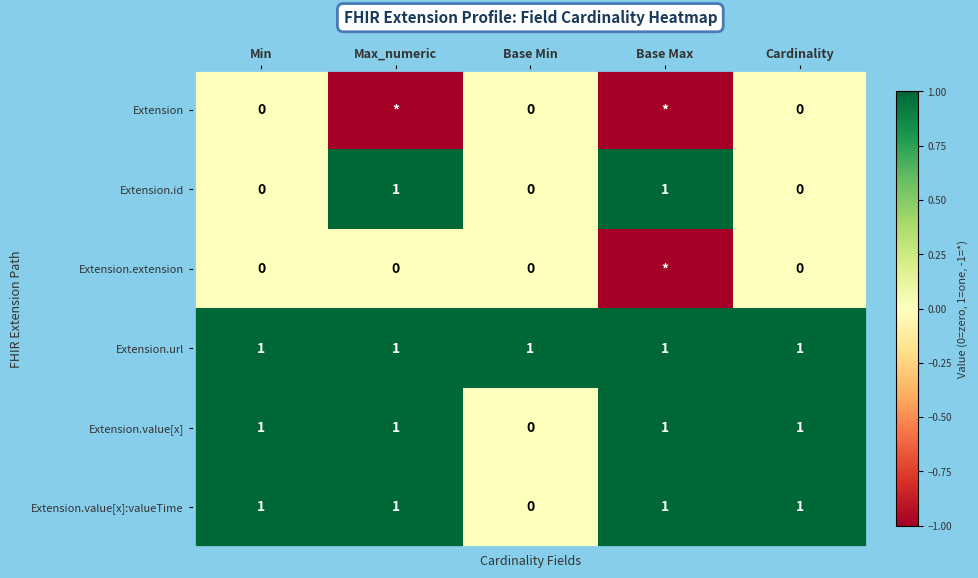

The Extension.url series shows 1 at Cardinality. True or false?

True